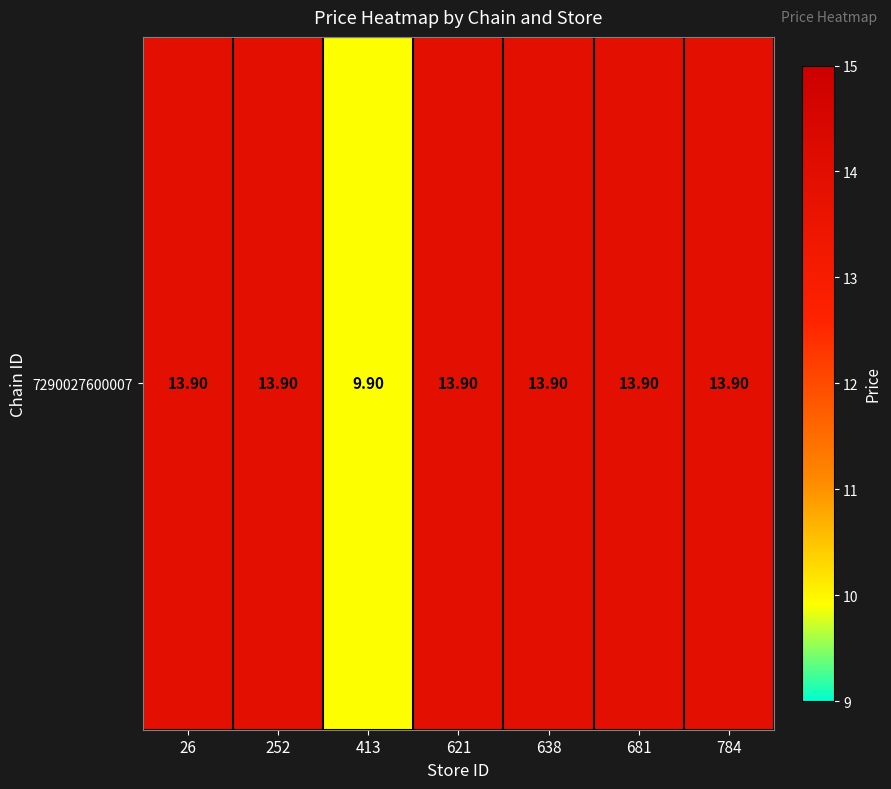

What is the greatest value displayed?

13.9